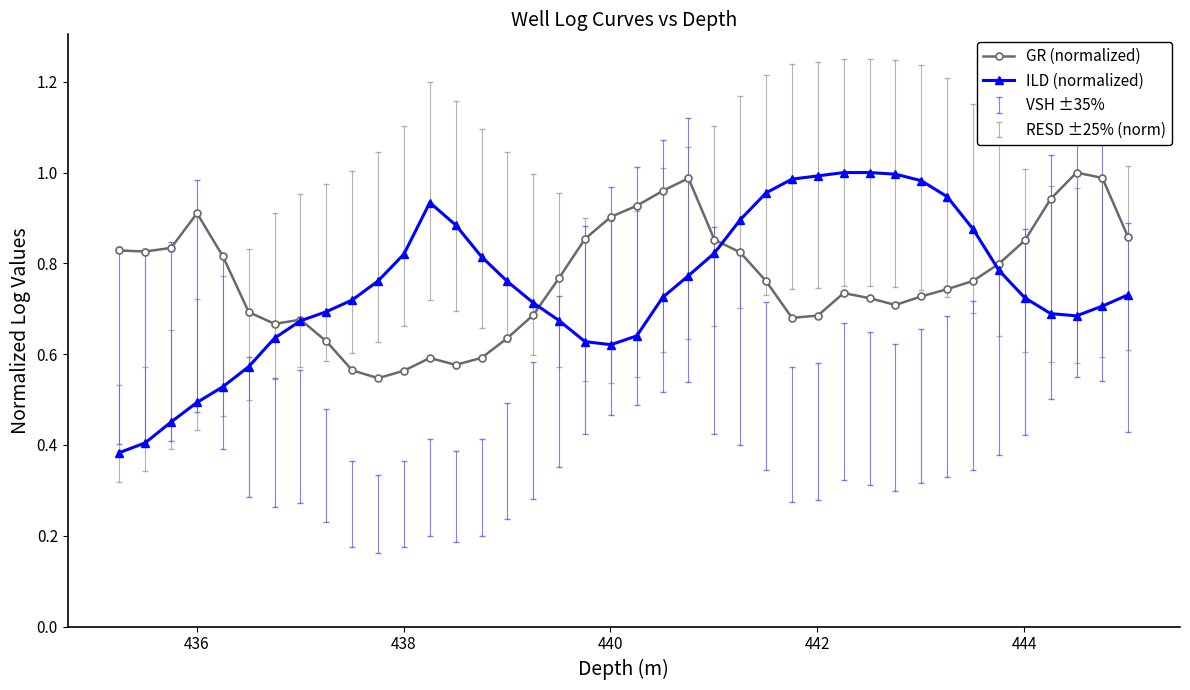

At how many categories does at least one series exceed 0?

40